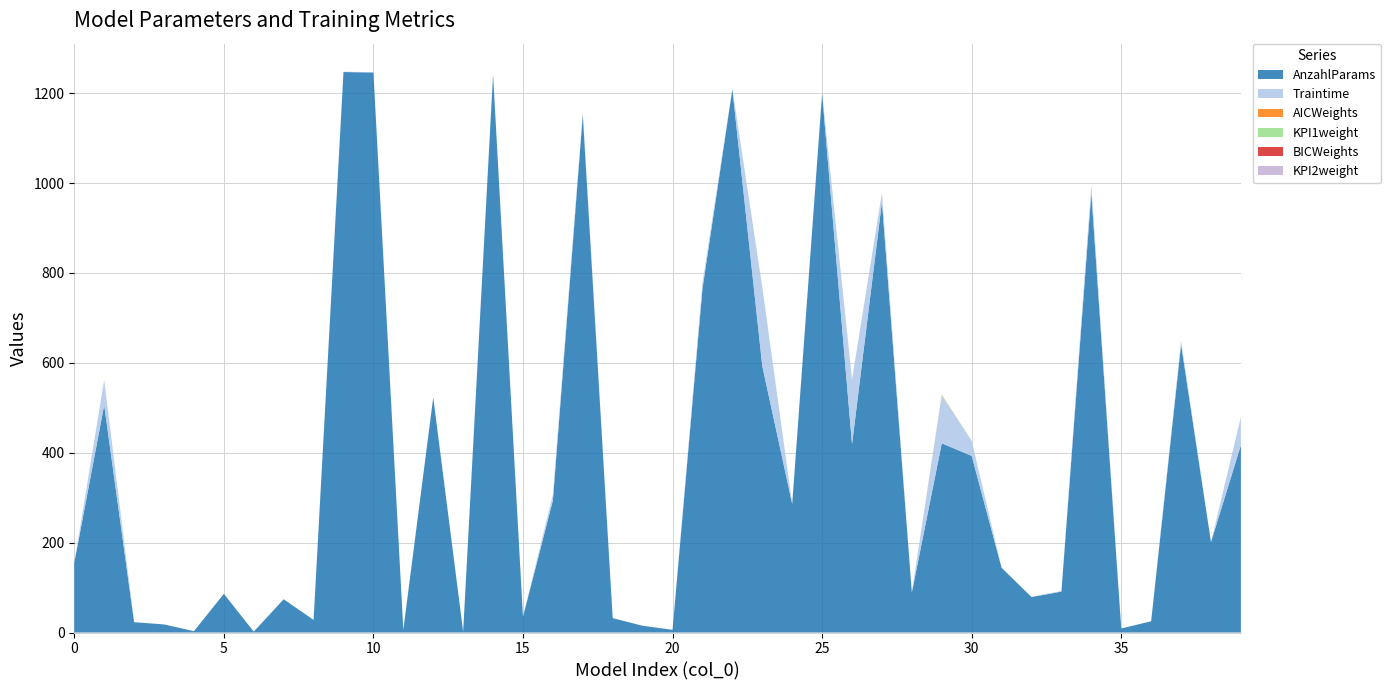

Reading left to right, what are all the values shown in this chart?

AnzahlParams: 0=155.0	1=506.0	2=23.0	3=18.0	4=3.0	5=86.0	6=2.0	7=74.0	8=28.0	9=1247.0	10=1246.0	11=6.0	12=523.0	13=2.0	14=1241.0	15=35.0	16=294.0	17=1152.0	18=32.0	19=15.0	20=6.0	21=765.0	22=1209.0	23=593.0	24=286.0	25=1199.0	26=419.0	27=958.0	28=89.0	29=421.0	30=393.0	31=144.0	32=79.0	33=91.0	34=978.0	35=9.0	36=25.0	37=641.0	38=201.0	39=417.0
Traintime: 0=0.2	1=56.2	2=0.0	3=0.0	4=0.0	5=0.1	6=0.0	7=0.0	8=0.0	9=0.8	10=0.8	11=0.0	12=0.4	13=0.0	14=0.8	15=0.0	16=13.1	17=5.5	18=0.1	19=0.0	20=0.0	21=13.3	22=1.1	23=175.6	24=0.1	25=1.5	26=143.7	27=20.5	28=0.2	29=106.3	30=33.6	31=0.1	32=0.1	33=1.6	34=18.1	35=0.0	36=0.0	37=8.8	38=0.1	39=63.0
AICWeights: 0=0.0	1=0.0	2=0.0	3=0.0	4=0.0	5=0.0	6=0.0	7=0.0	8=0.0	9=0.0	10=0.0	11=0.0	12=0.0	13=0.0	14=0.0	15=0.0	16=0.0	17=0.0	18=0.0	19=0.0	20=0.0	21=0.0	22=0.0	23=0.0	24=0.0	25=0.0	26=0.0	27=0.0	28=0.0	29=1.0	30=0.0	31=0.0	32=0.0	33=0.0	34=0.0	35=0.0	36=0.0	37=0.0	38=0.0	39=0.0
KPI1weight: 0=0.0	1=0.0	2=0.0	3=0.0	4=0.0	5=0.0	6=0.0	7=0.0	8=0.0	9=0.0	10=0.0	11=0.0	12=0.0	13=0.0	14=0.0	15=0.0	16=0.0	17=0.0	18=0.0	19=0.0	20=0.0	21=0.0	22=0.0	23=0.0	24=0.0	25=0.0	26=0.0	27=0.0	28=0.0	29=1.0	30=0.0	31=0.0	32=0.0	33=0.0	34=0.0	35=0.0	36=0.0	37=0.0	38=0.0	39=0.0
BICWeights: 0=0.0	1=0.0	2=0.0	3=0.0	4=0.0	5=0.0	6=0.0	7=0.0	8=0.0	9=0.0	10=0.0	11=0.0	12=0.0	13=0.0	14=0.0	15=0.0	16=0.0	17=0.0	18=0.0	19=0.0	20=0.0	21=0.0	22=0.0	23=0.0	24=0.0	25=0.0	26=0.0	27=0.0	28=0.0	29=0.0	30=0.0	31=0.0	32=0.0	33=0.0	34=0.0	35=0.0	36=0.0	37=0.0	38=0.0	39=0.0
KPI2weight: 0=0.0	1=0.0	2=0.0	3=0.0	4=0.0	5=0.0	6=0.0	7=0.0	8=0.0	9=0.0	10=0.0	11=0.0	12=0.0	13=0.0	14=0.0	15=0.0	16=0.0	17=0.0	18=0.0	19=0.0	20=0.0	21=0.0	22=0.0	23=0.0	24=0.0	25=0.0	26=0.0	27=0.0	28=0.0	29=0.0	30=0.0	31=0.0	32=0.0	33=0.0	34=0.0	35=0.0	36=0.0	37=0.0	38=0.0	39=0.0